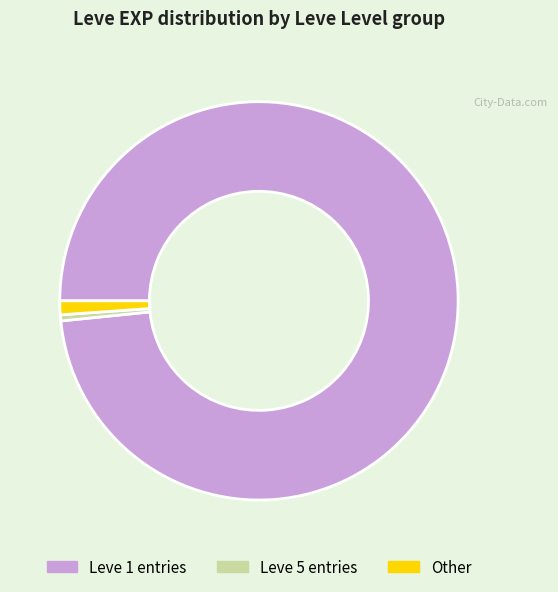

How many segments does this pie chart have?

3